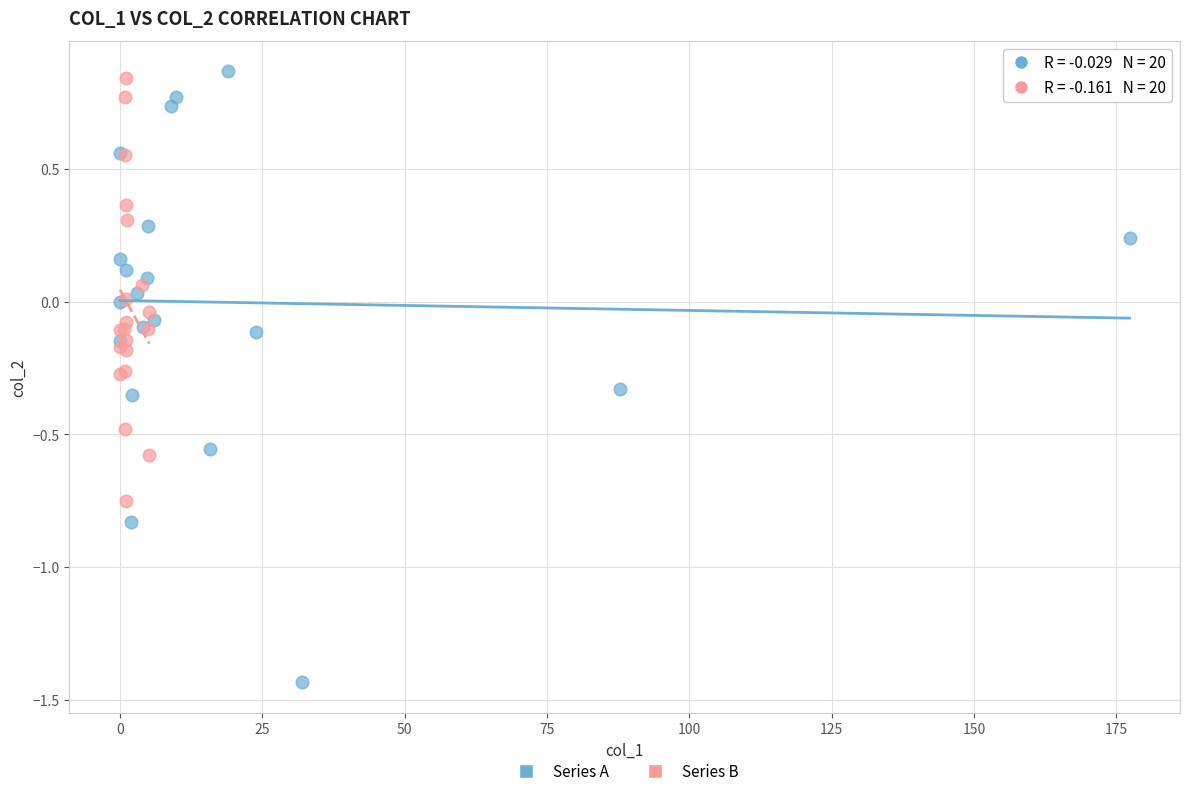

Which series has the widest spread of Y values?

Series A